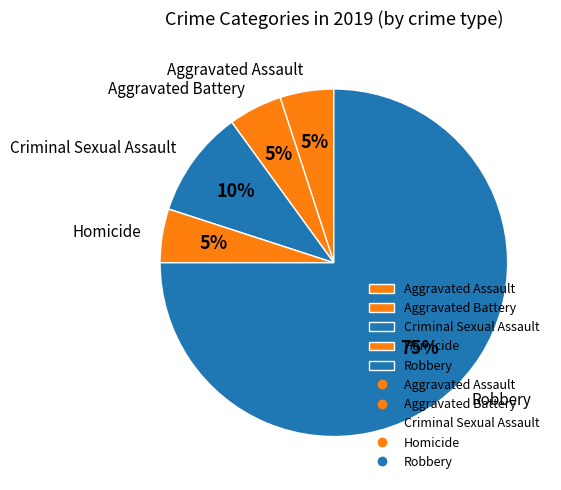

The Criminal Sexual Assault slice represents 10% of the pie. True or false?

True